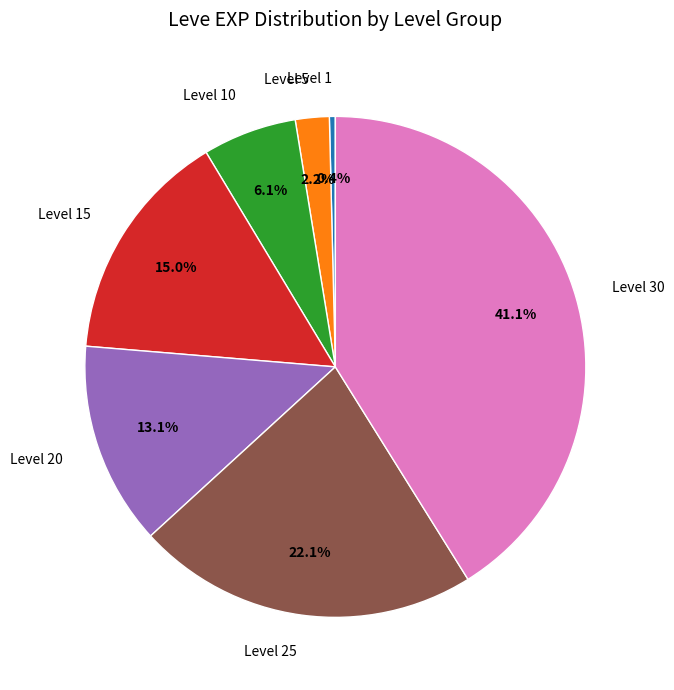

The Level 25 slice represents 16% of the pie. True or false?

False